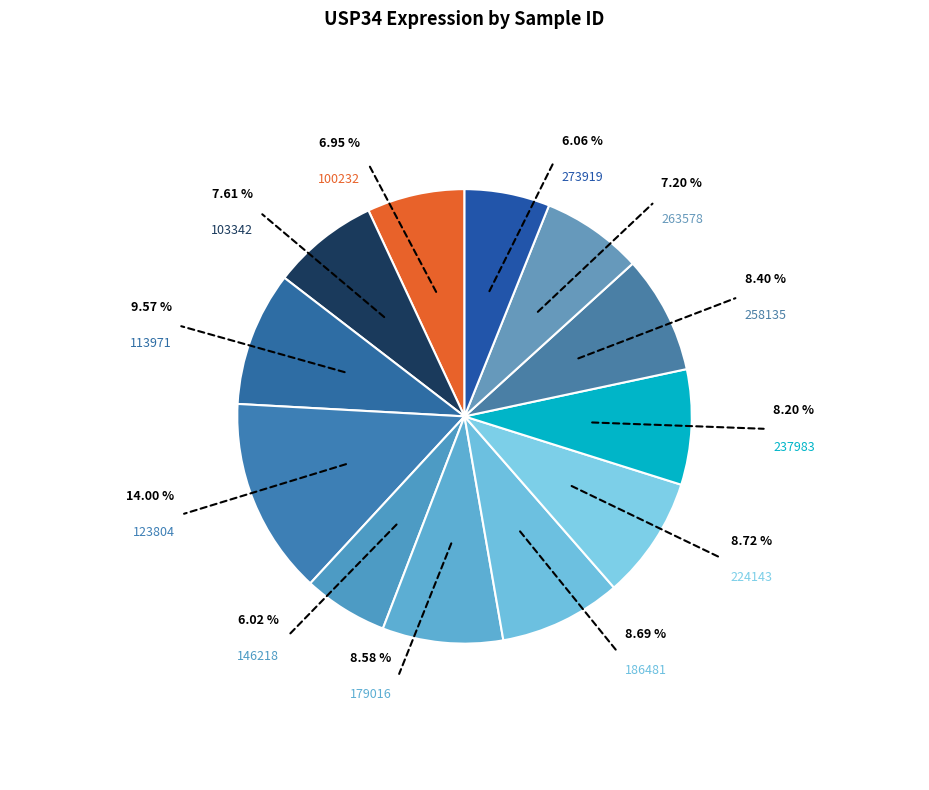

Which slice is the largest?

123804